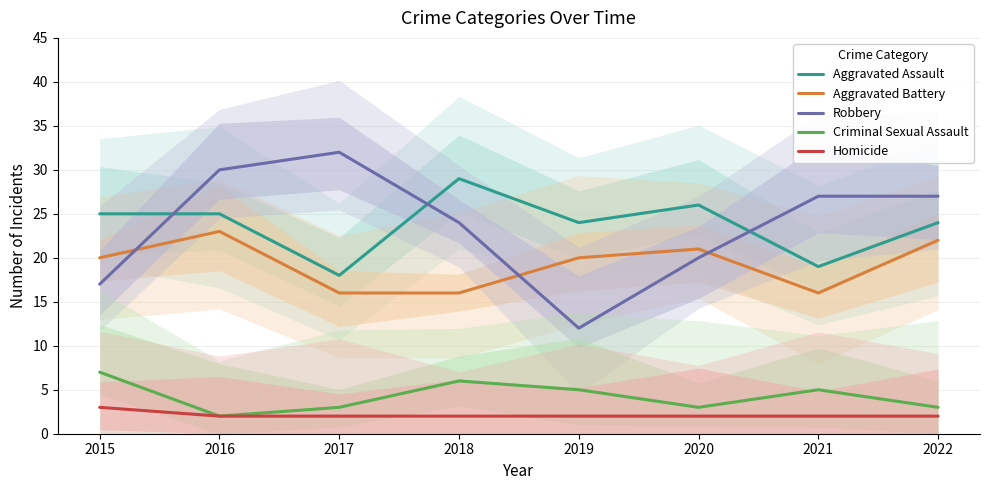

Reading left to right, transcribe all the data shown in this chart.

Aggravated Assault: 25	25	18	29	24	26	19	24
Aggravated Battery: 20	23	16	16	20	21	16	22
Robbery: 17	30	32	24	12	20	27	27
Criminal Sexual Assault: 7	2	3	6	5	3	5	3
Homicide: 3	2	2	2	2	2	2	2